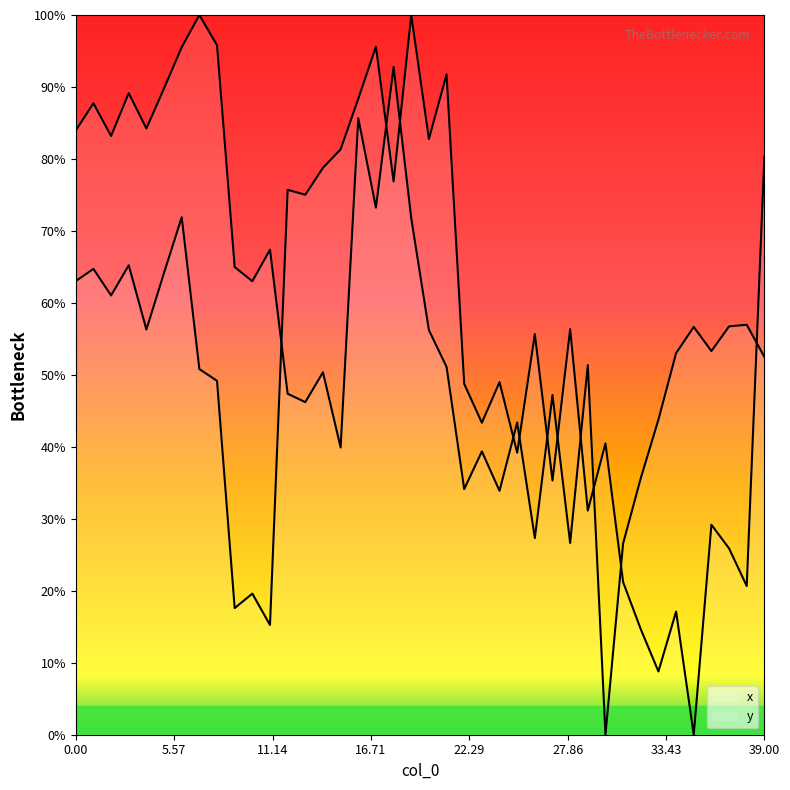

Reading left to right, extract all data points from this chart.

x: 0=63.0	1=64.7	2=61.0	3=65.2	4=56.3	5=64.2	6=71.9	7=50.8	8=49.2	9=17.6	10=19.6	11=15.2	12=75.7	13=75.0	14=78.8	15=81.3	16=88.4	17=95.6	18=76.9	19=100.0	20=82.8	21=91.7	22=48.7	23=43.3	24=49.0	25=39.2	26=55.7	27=35.3	28=56.4	29=31.1	30=40.5	31=21.2	32=14.7	33=8.8	34=17.1	35=0.0	36=29.2	37=25.9	38=20.7	39=80.3
y: 0=84.0	1=87.7	2=83.2	3=89.1	4=84.2	5=89.8	6=95.5	7=100.0	8=95.8	9=65.0	10=63.0	11=67.4	12=47.4	13=46.2	14=50.4	15=39.9	16=85.7	17=73.2	18=92.8	19=71.8	20=56.2	21=51.1	22=34.1	23=39.4	24=33.9	25=43.4	26=27.3	27=47.2	28=26.6	29=51.4	30=0.0	31=26.6	32=35.6	33=43.8	34=53.0	35=56.7	36=53.3	37=56.7	38=57.0	39=52.5